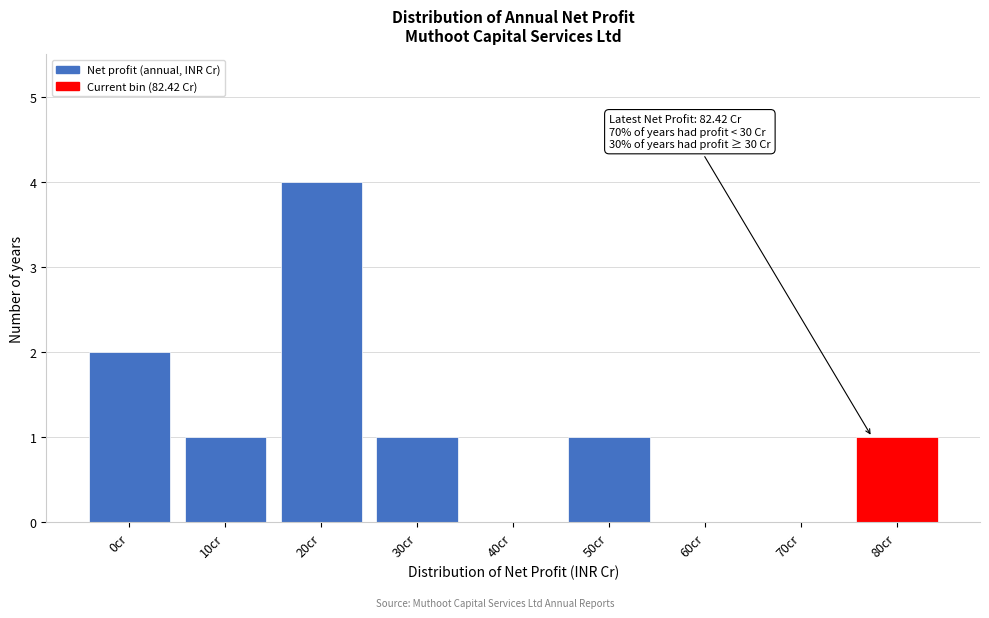

Reading right to left, transcribe all the data shown in this chart.

80cr=1	70cr=0	60cr=0	50cr=1	40cr=0	30cr=1	20cr=4	10cr=1	0cr=2